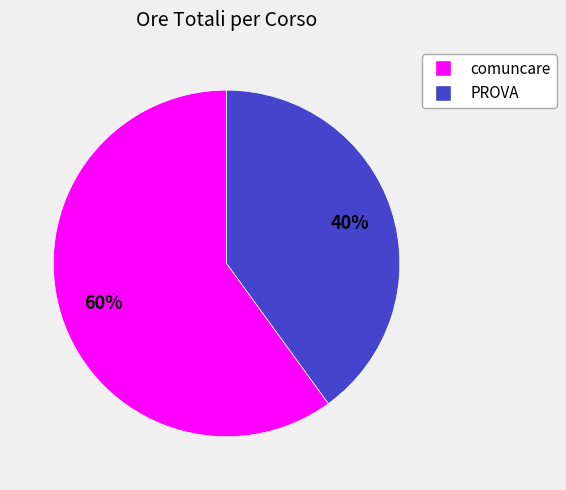

To the nearest percent, what is the average slice percentage?

50%